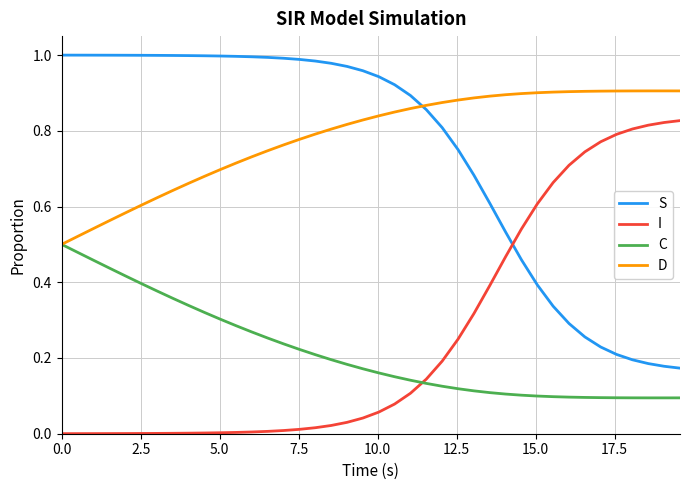

Rank the series by their maximum value, from highest to lowest.

S, D, I, C